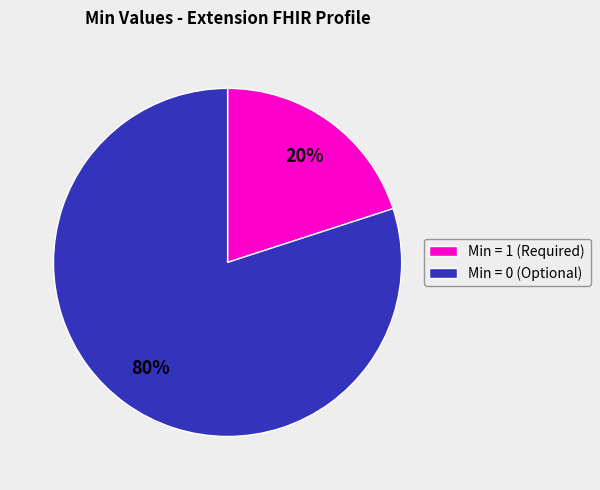

Is there any slice that represents more than half of the pie?

Yes